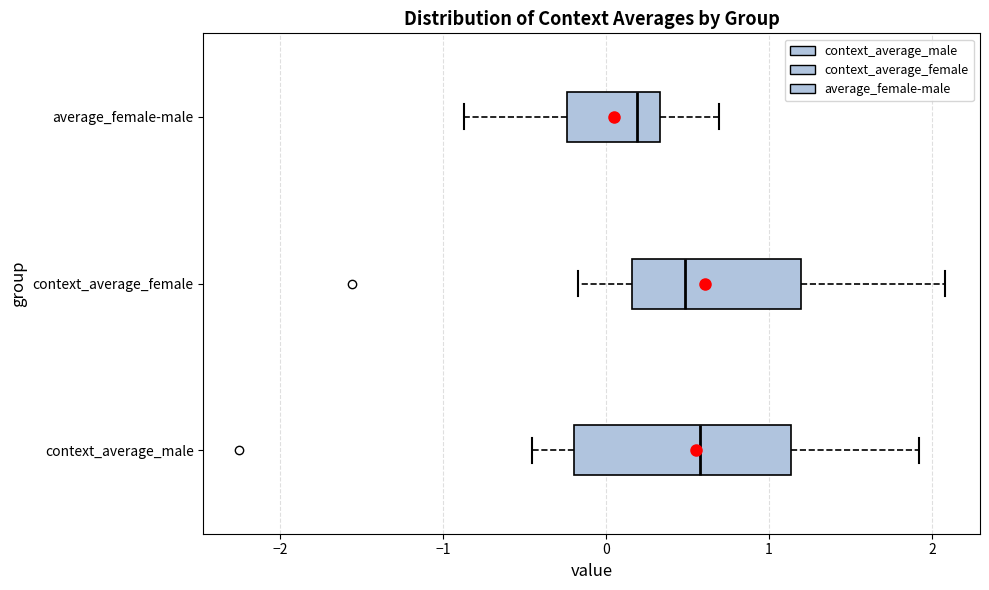

Comparing the boxes themselves (not the whiskers), which one is the widest?

context_average_male